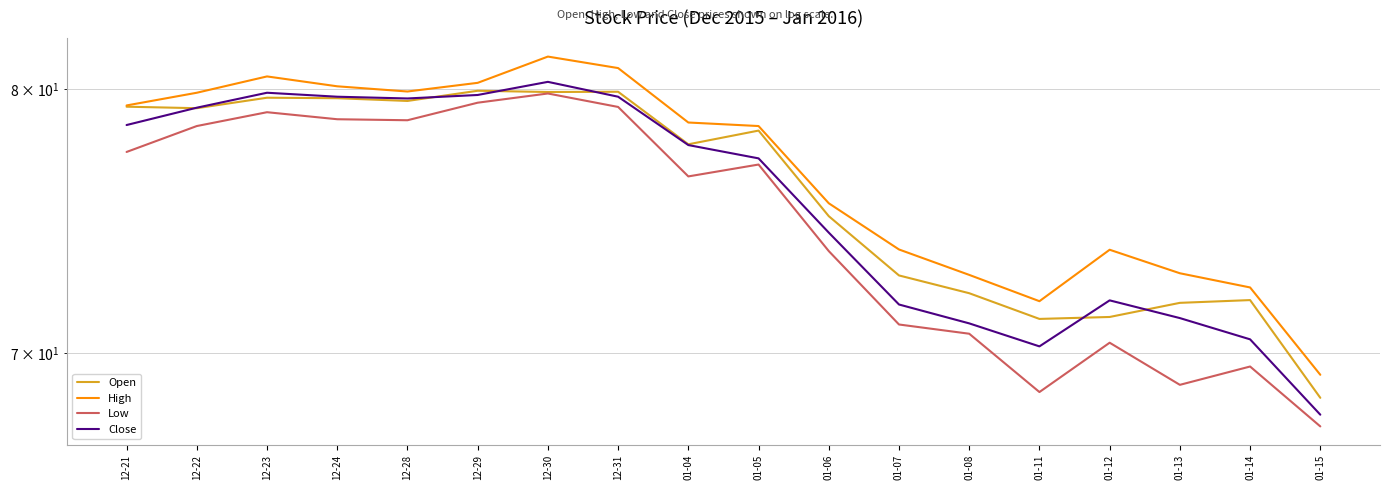

What is the value of the Low point at the 11th from the left?

73.7